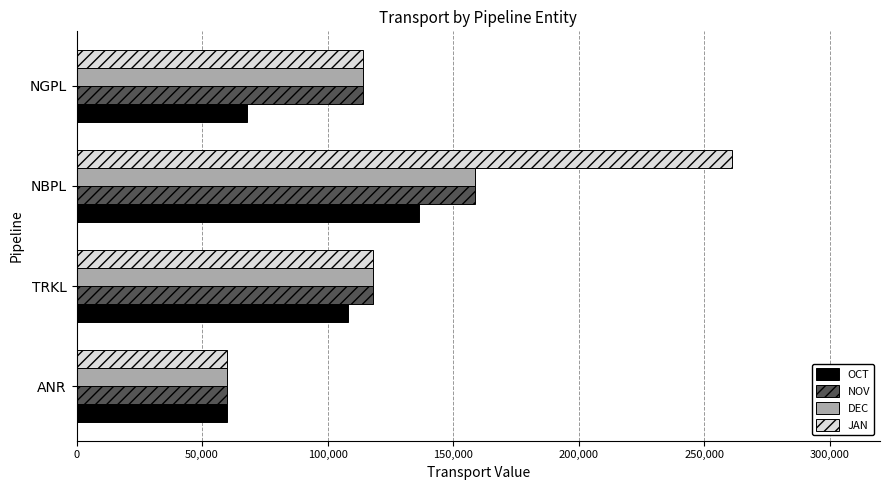

What is the lowest value of the DEC series?

60000